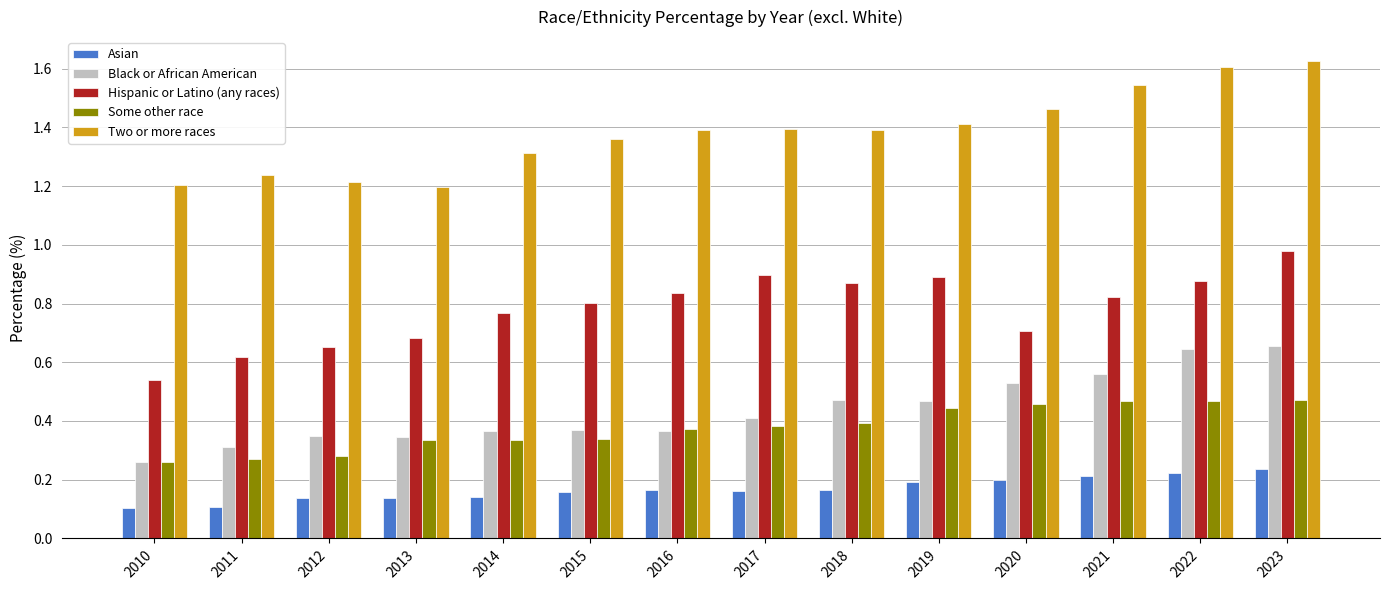

What is the sum of all Black or African American values?

6.1